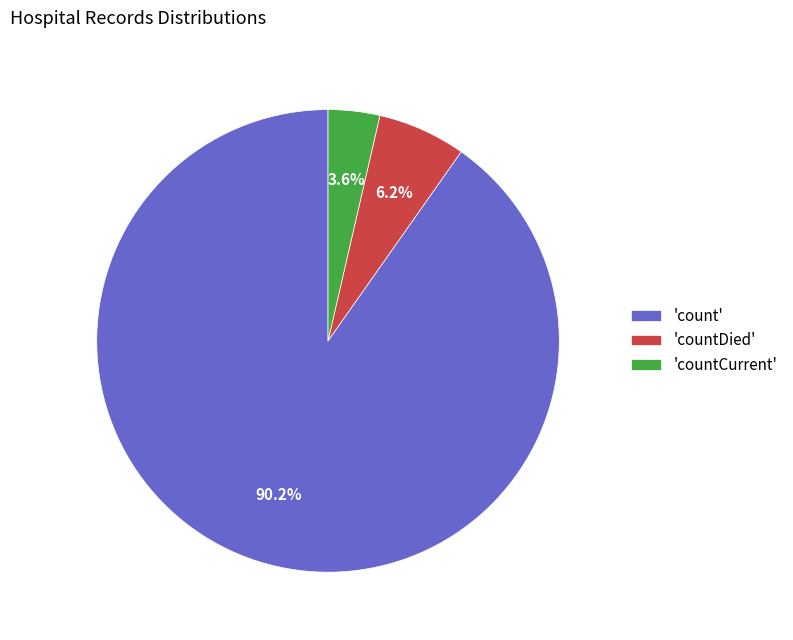

What is the largest slice in the pie chart?

'count'